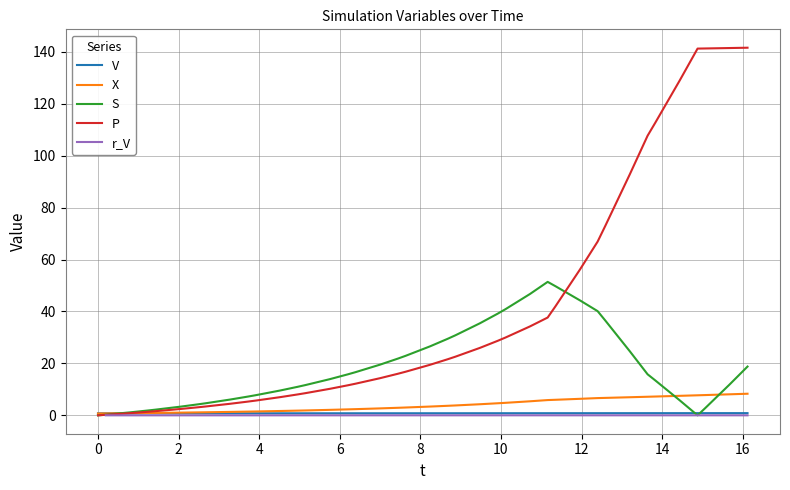

What is the difference between the second highest and minimum values in the S series?

49.7